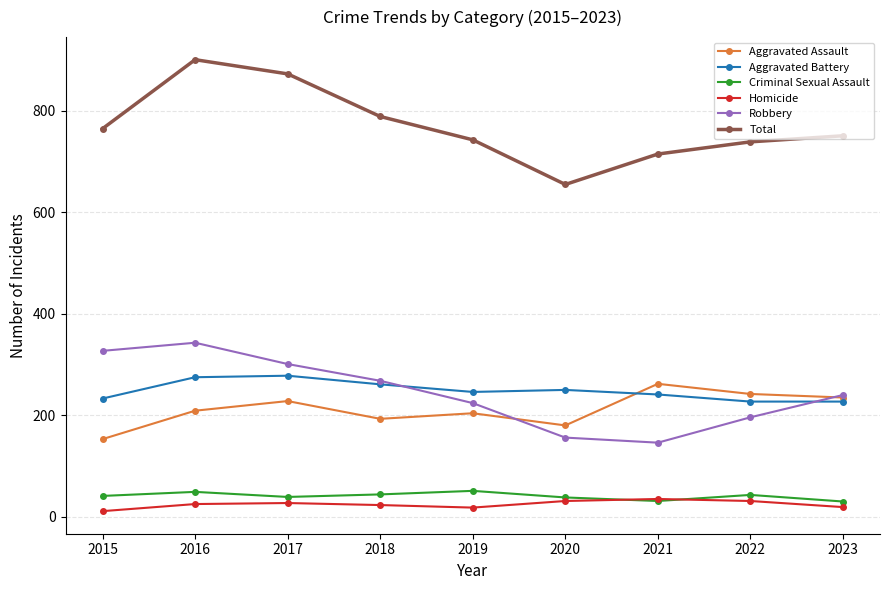

Is the value of Robbery at 2020 greater than the value of Criminal Sexual Assault at 2020?

Yes